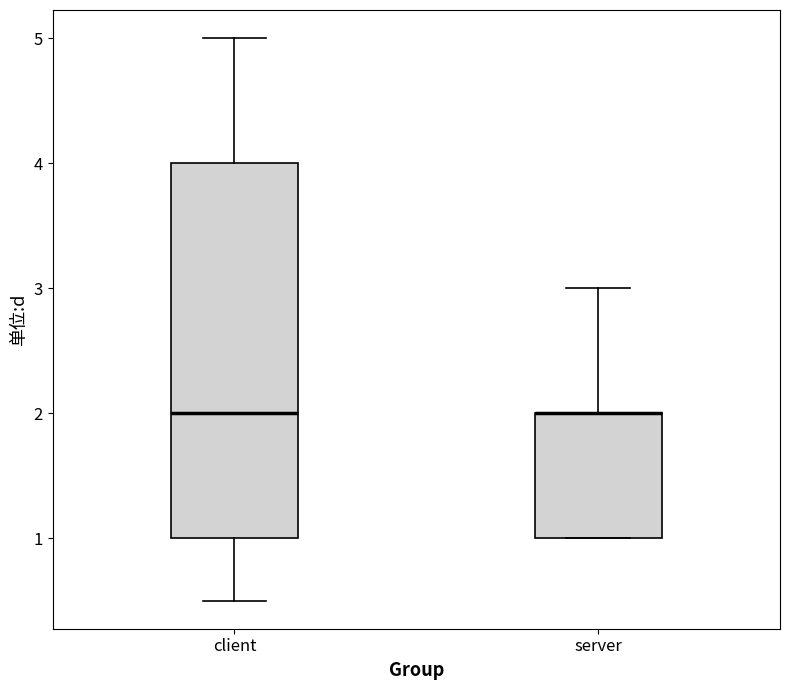

Reading left to right, transcribe this box plot: for each box, give where its median line is, the range the box spans, and where its two whiskers end, as read against the y-axis. The values are not printed on the chart, so give them approximately, as read against the axis.

client: median 2.0, box 1.0 to 4.0, whiskers 0.5 to 5.0
server: median 2.0 (drawn on the box's upper edge), box 1.0 to 2.0, whiskers 1.0 to 3.0